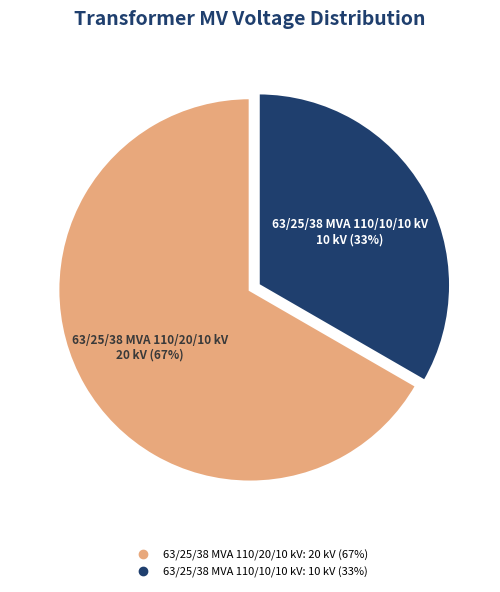

Do 63/25/38 MVA 110/10/10 kV and 63/25/38 MVA 110/20/10 kV together represent more than half of the pie?

Yes